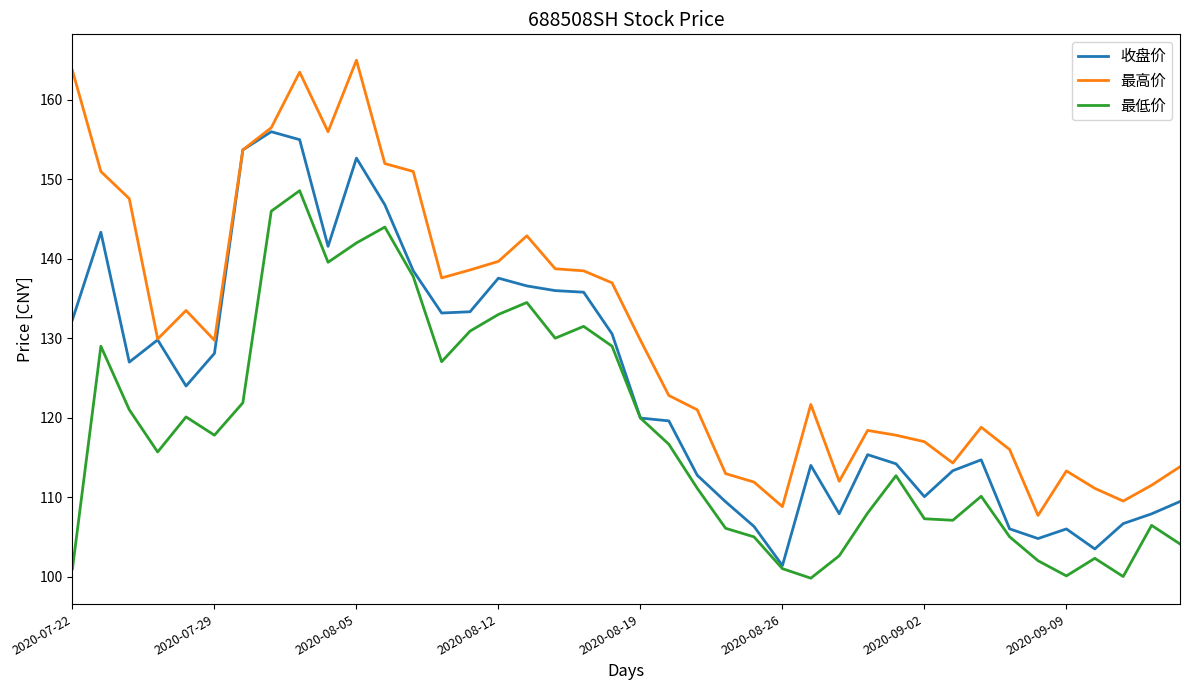

Which series has the largest total across all categories?

最高价